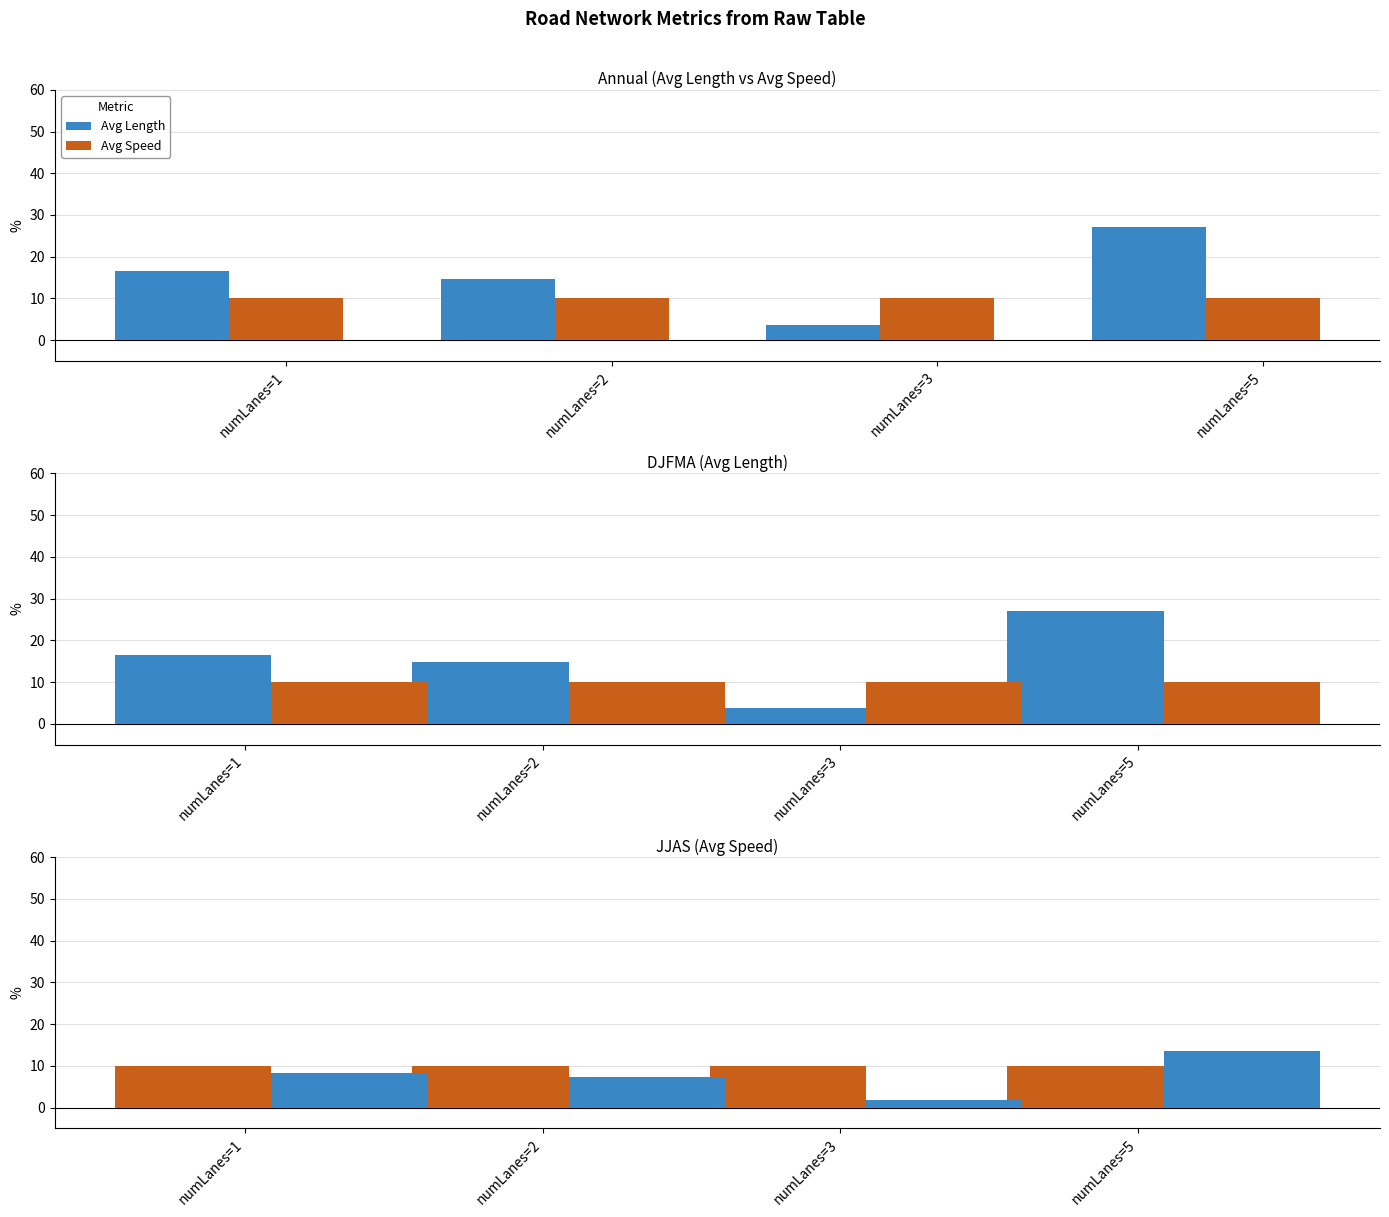

How many categories are shown in the chart?

4